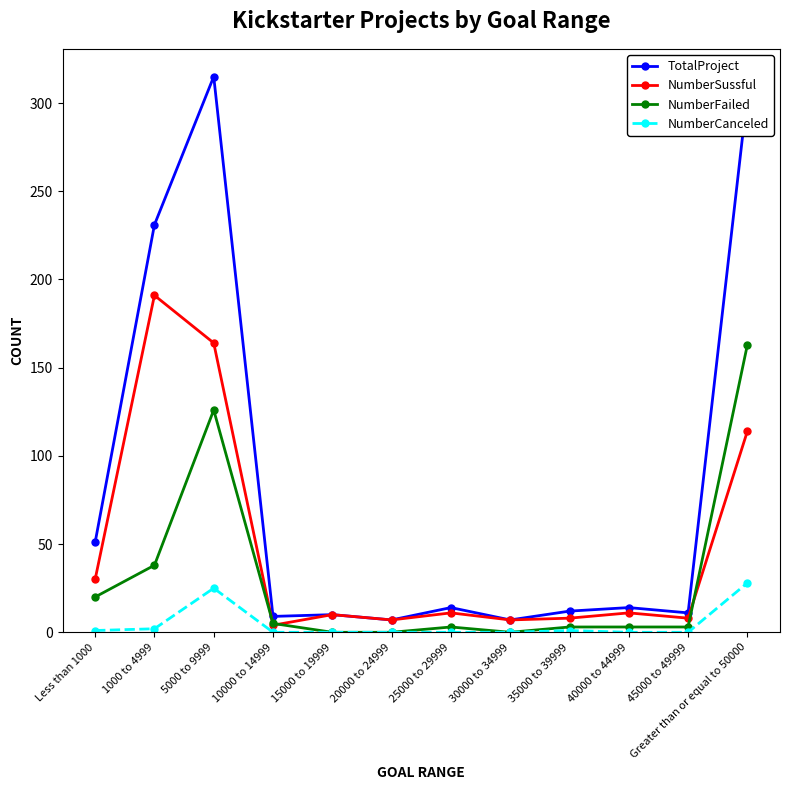

What is the highest value of the NumberFailed series?

163